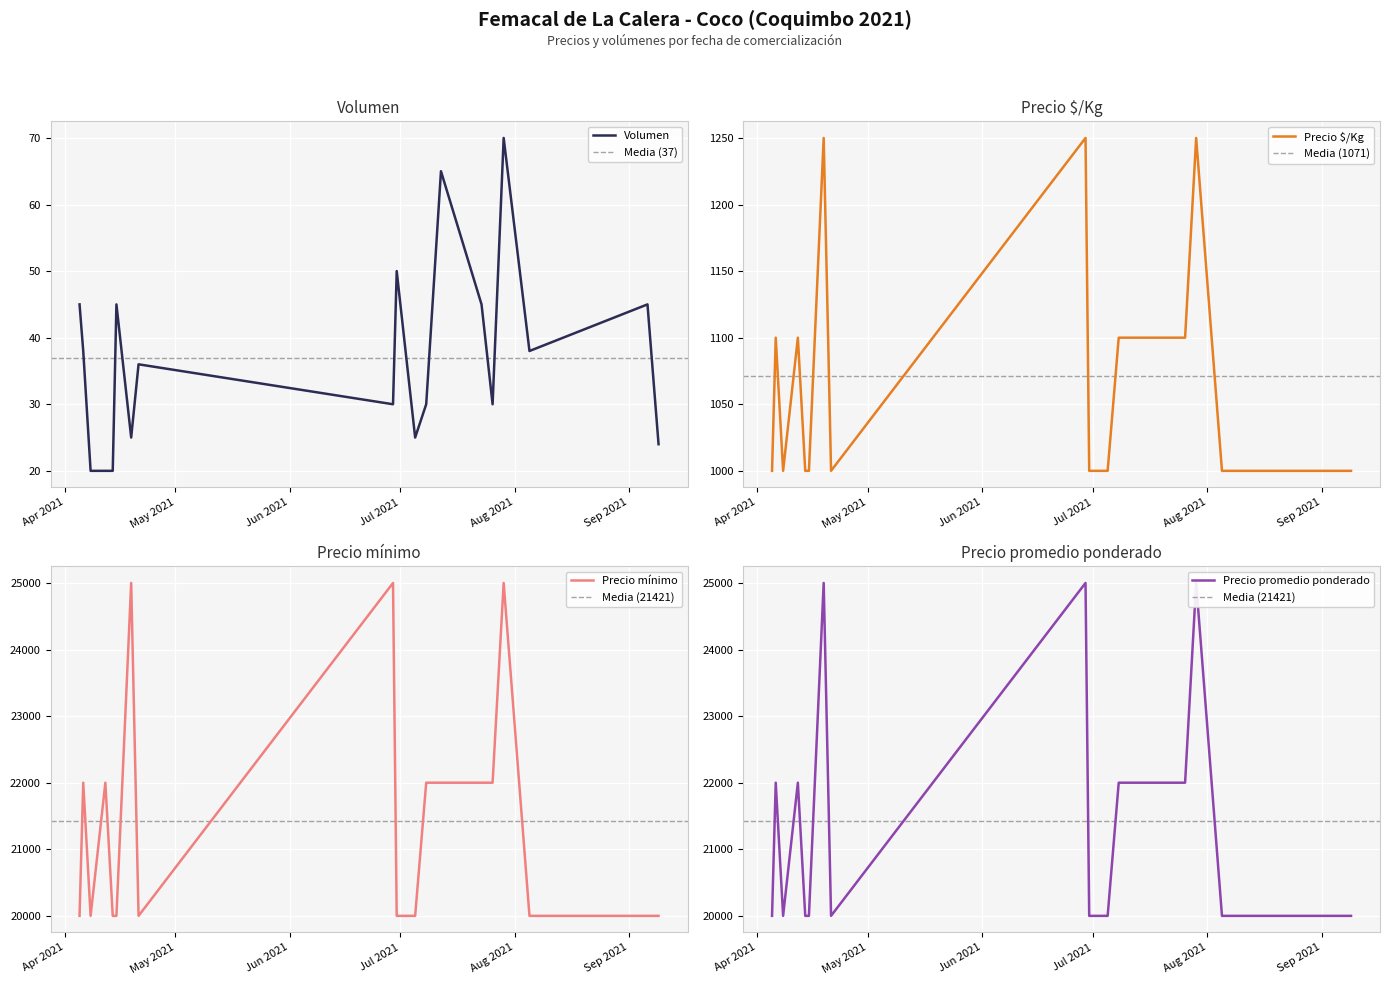

What is the greatest value displayed?

25000